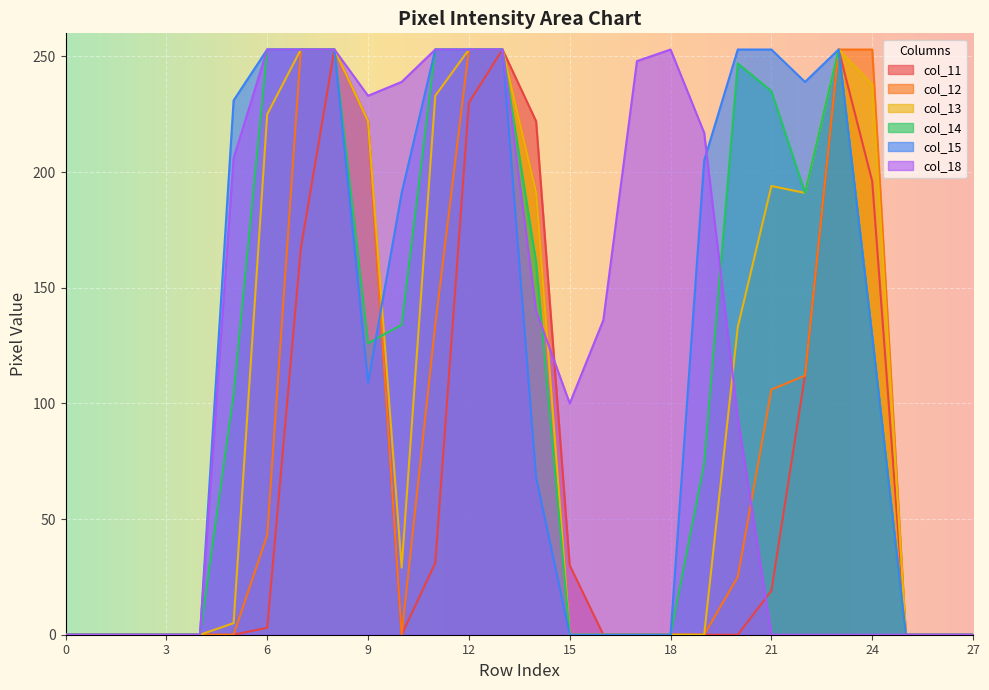

In col_14, how many points are lower than both neighbors (excluding endpoints)?

2